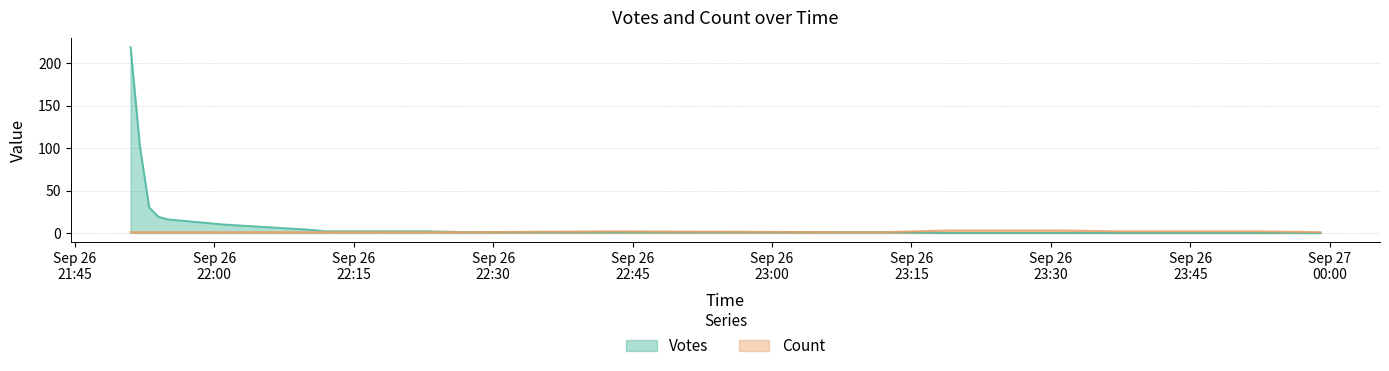

True or false: Votes and Count cross at least once.

False